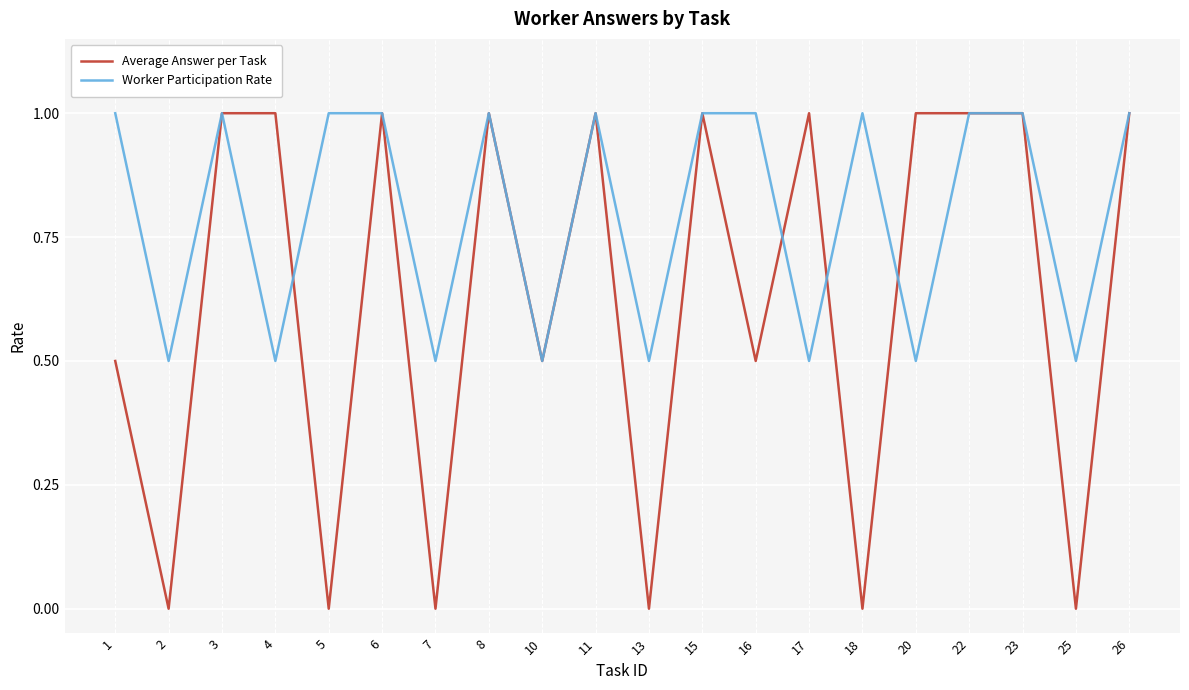

Reading left to right, transcribe all the data shown in this chart.

Average Answer per Task: 1=0.5	2=0.0	3=1.0	4=1.0	5=0.0	6=1.0	7=0.0	8=1.0	10=0.5	11=1.0	13=0.0	15=1.0	16=0.5	17=1.0	18=0.0	20=1.0	22=1.0	23=1.0	25=0.0	26=1.0
Worker Participation Rate: 1=1.0	2=0.5	3=1.0	4=0.5	5=1.0	6=1.0	7=0.5	8=1.0	10=0.5	11=1.0	13=0.5	15=1.0	16=1.0	17=0.5	18=1.0	20=0.5	22=1.0	23=1.0	25=0.5	26=1.0